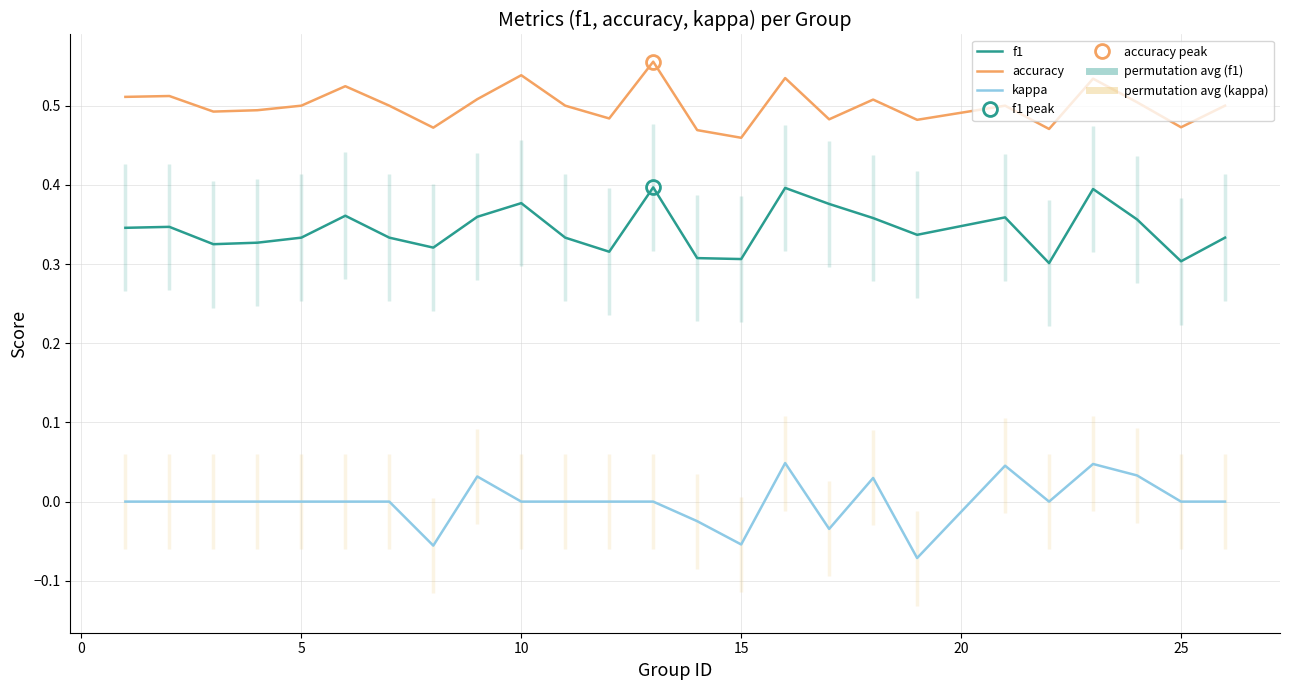

True or false: accuracy and kappa intersect in this chart.

False